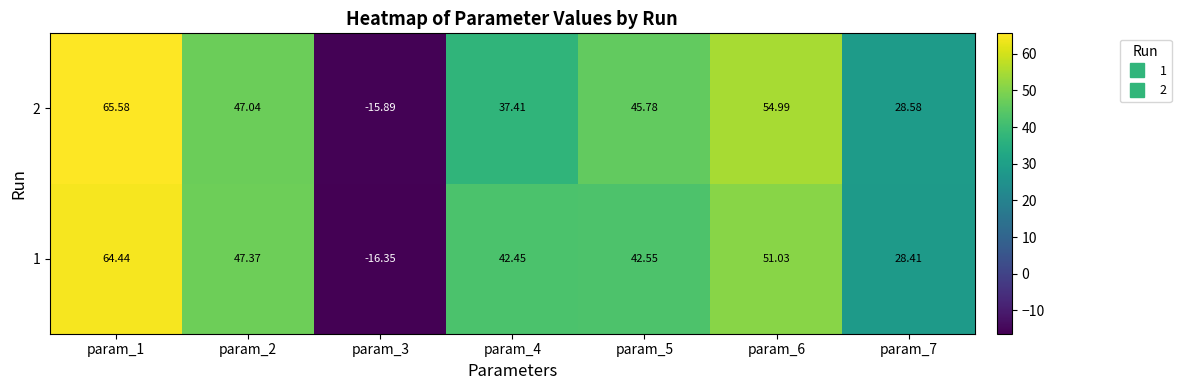

Is the value of 2 at param_3 greater than the value of 1 at param_6?

No